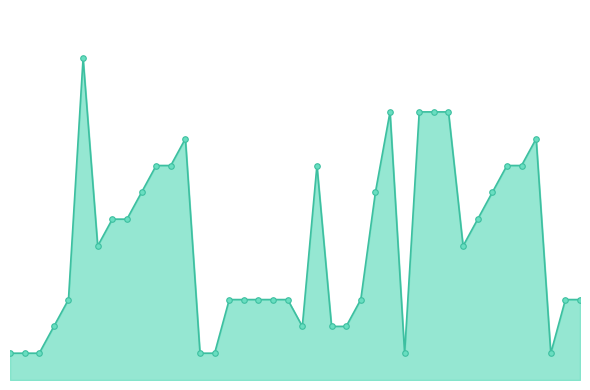

Is this an area chart (filled region under the line)?

Yes